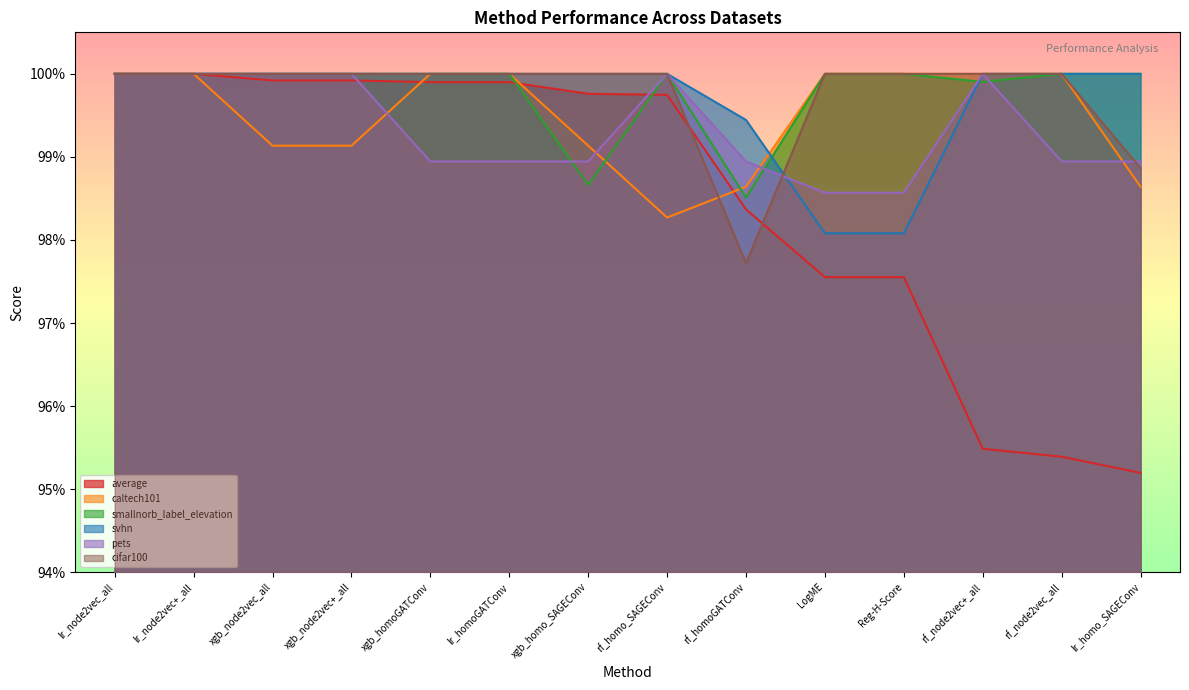

The average series shows 1.7 at rf_homo_SAGEConv. True or false?

False